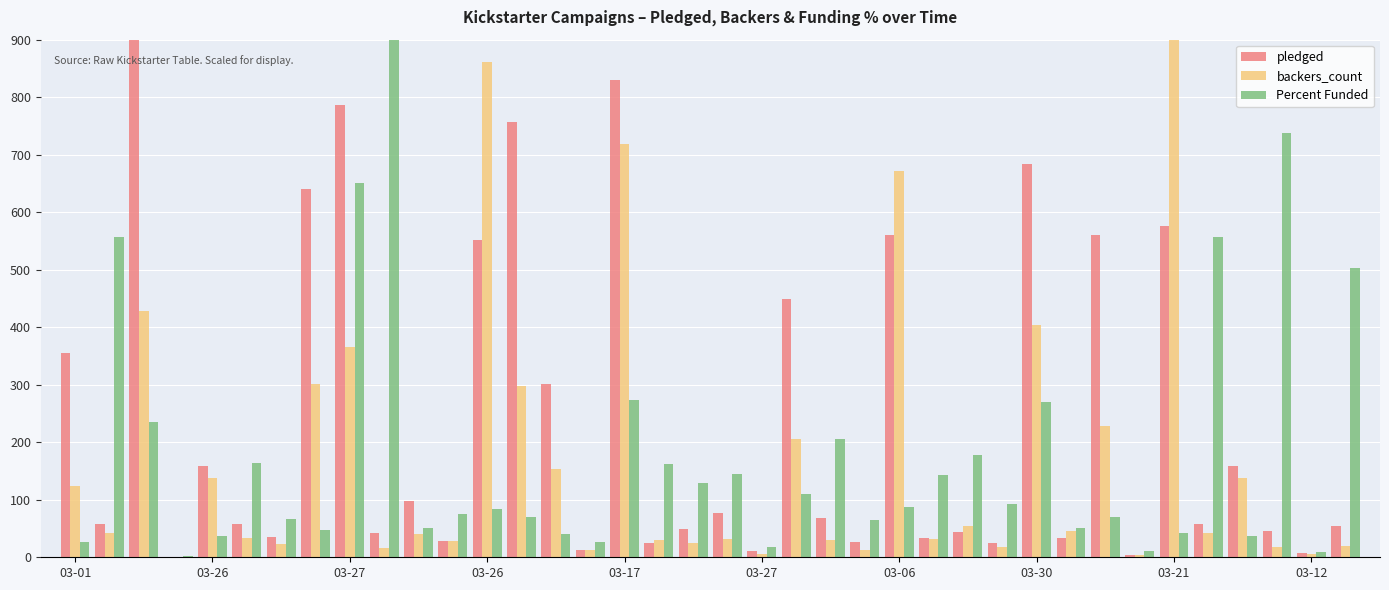

What is the greatest value displayed?

900.0